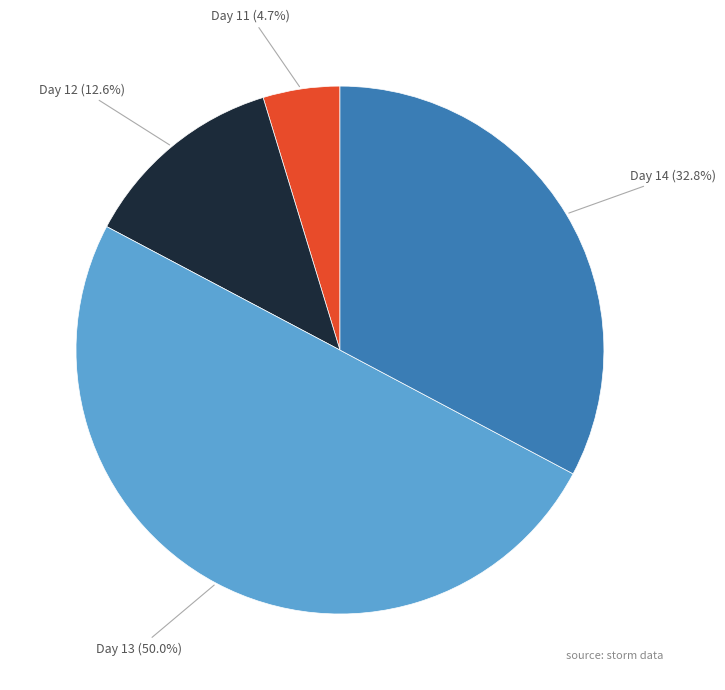

Which has a higher value, Day 12 or Day 11?

Day 12